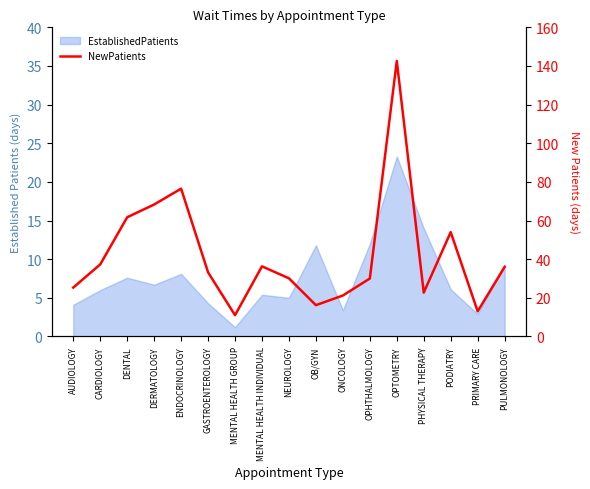

What is the smallest value displayed?

11.0